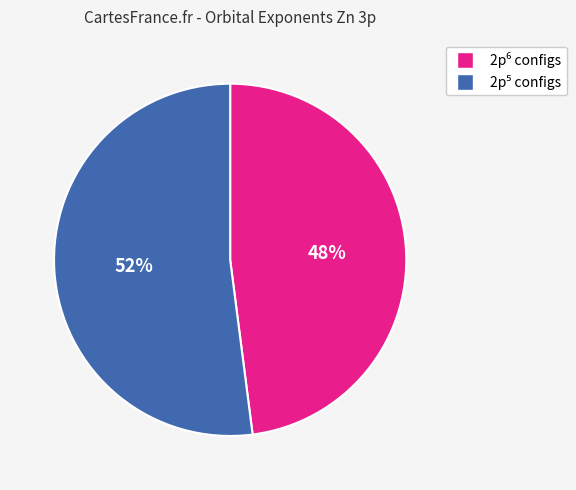

Is there any slice that represents more than half of the pie?

Yes